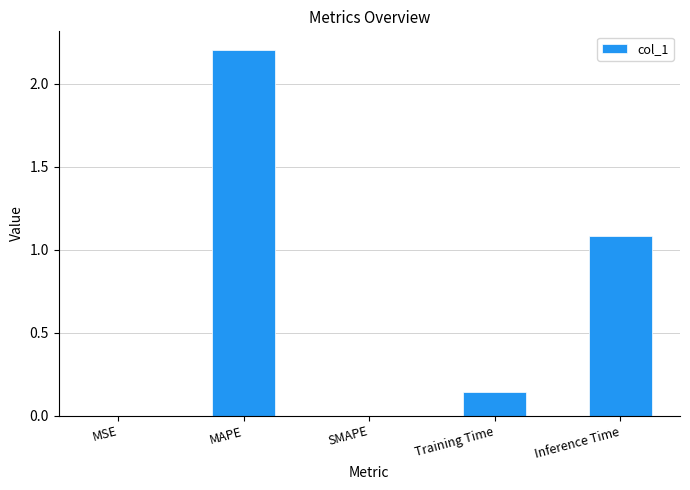

What is the change in value from MSE to Training Time?

+0.1